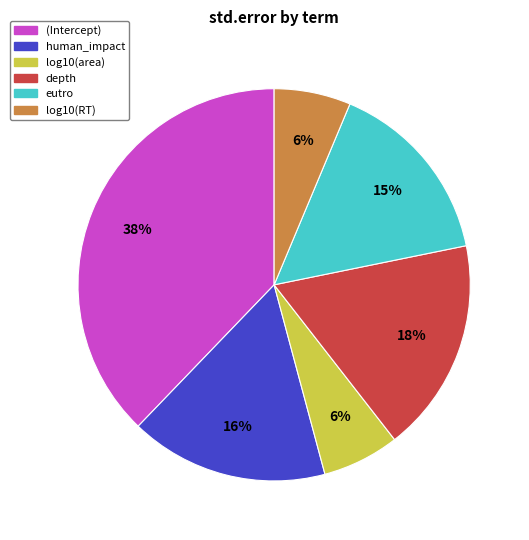

True or false: (Intercept) accounts for 38% of the total.

True